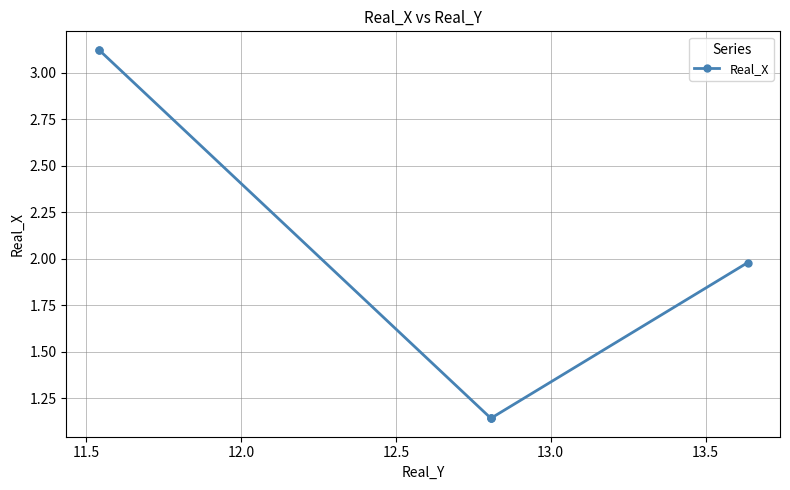

The value at 11.5 is 3.1. True or false?

True